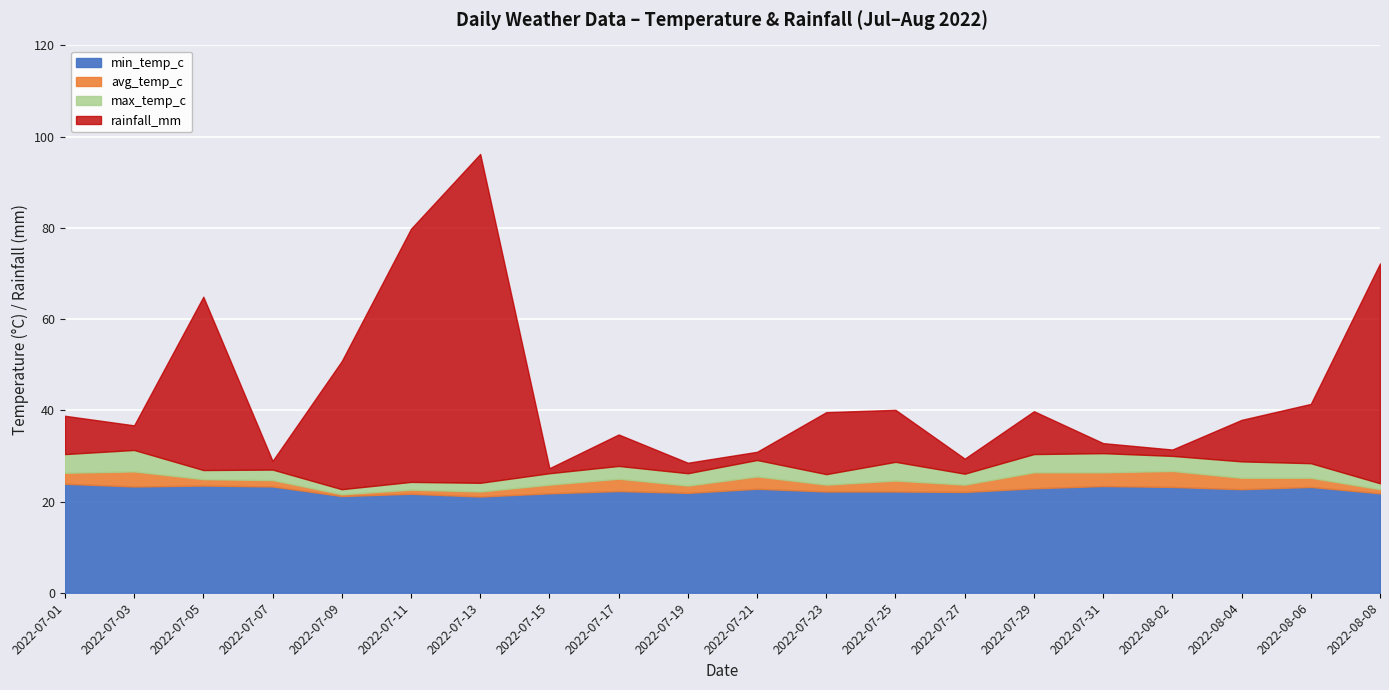

At which category is the sum across all series the highest?

2022-07-13